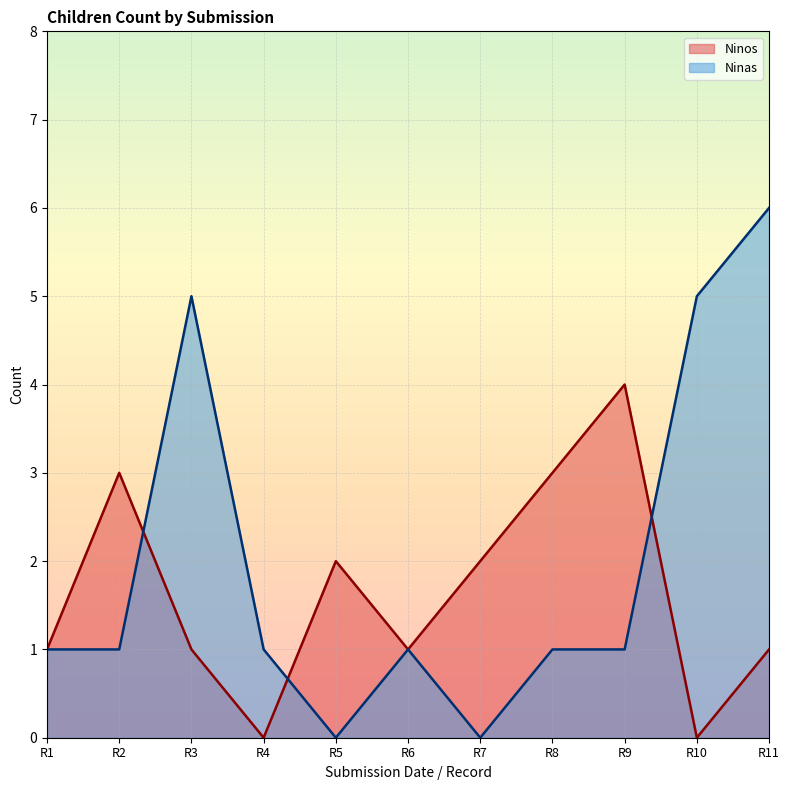

The value of Ninos at R2 is 2. True or false?

False